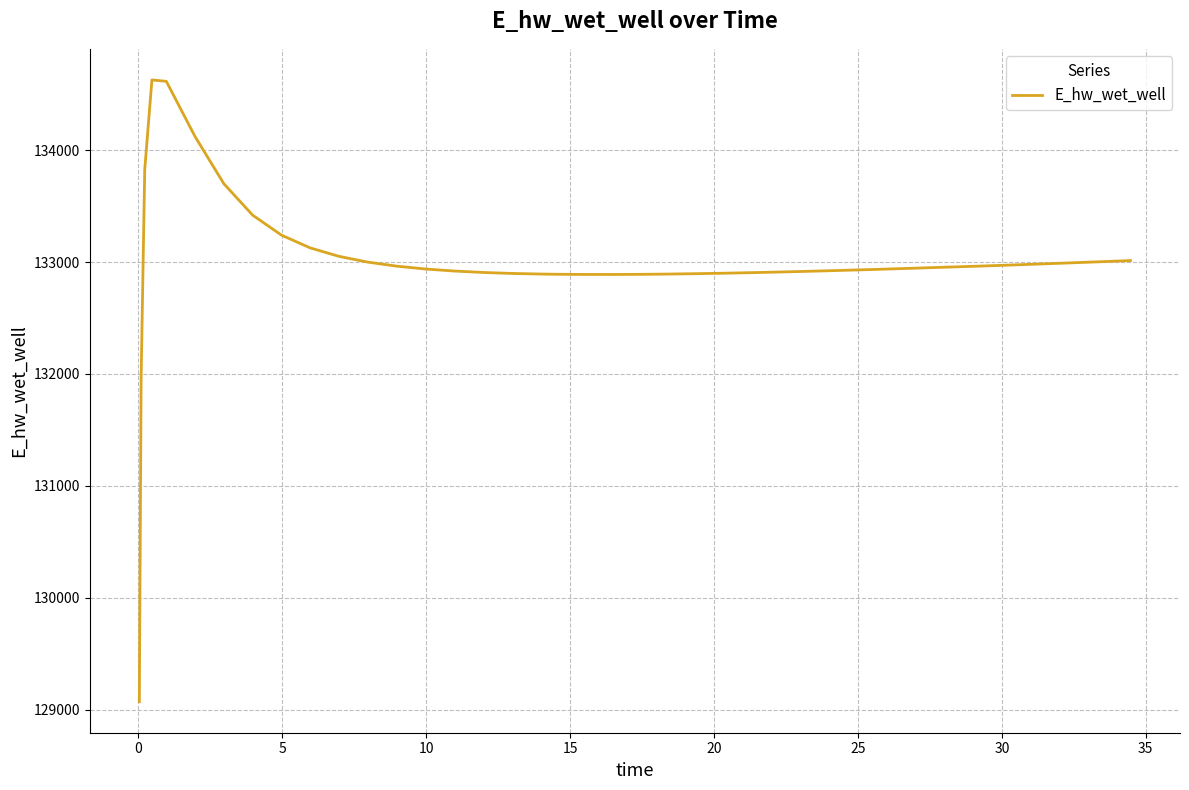

What is the difference between the maximum and minimum values?

5557.7